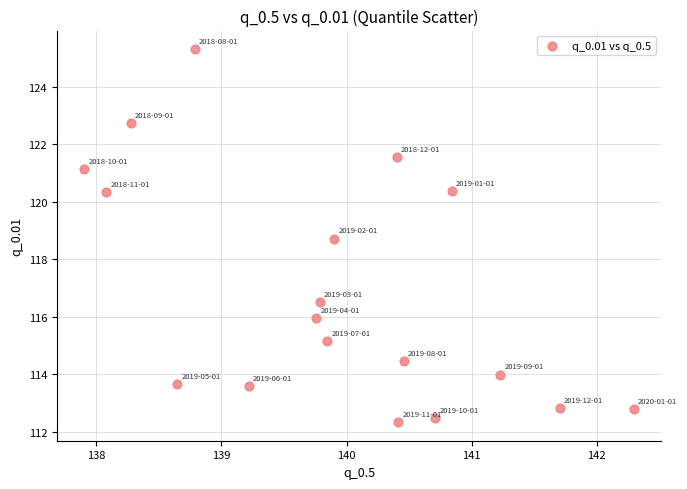

What is the range of X values (max minus min)?

4.4